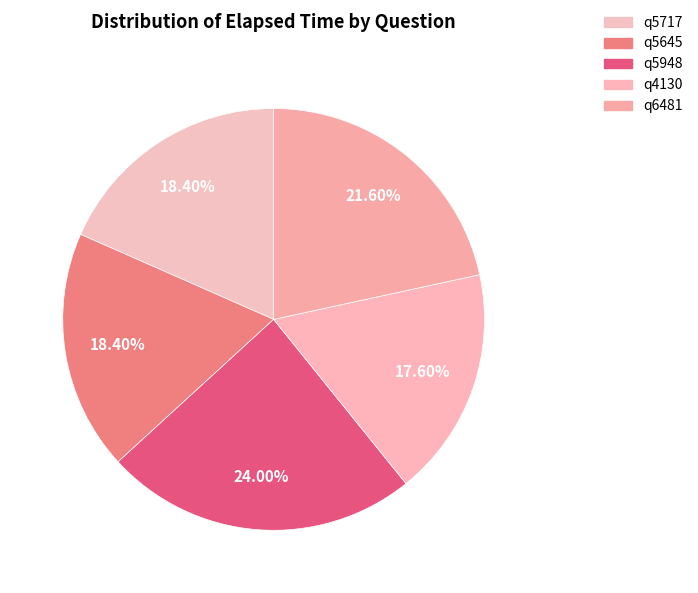

Count the number of slices in the pie.

5